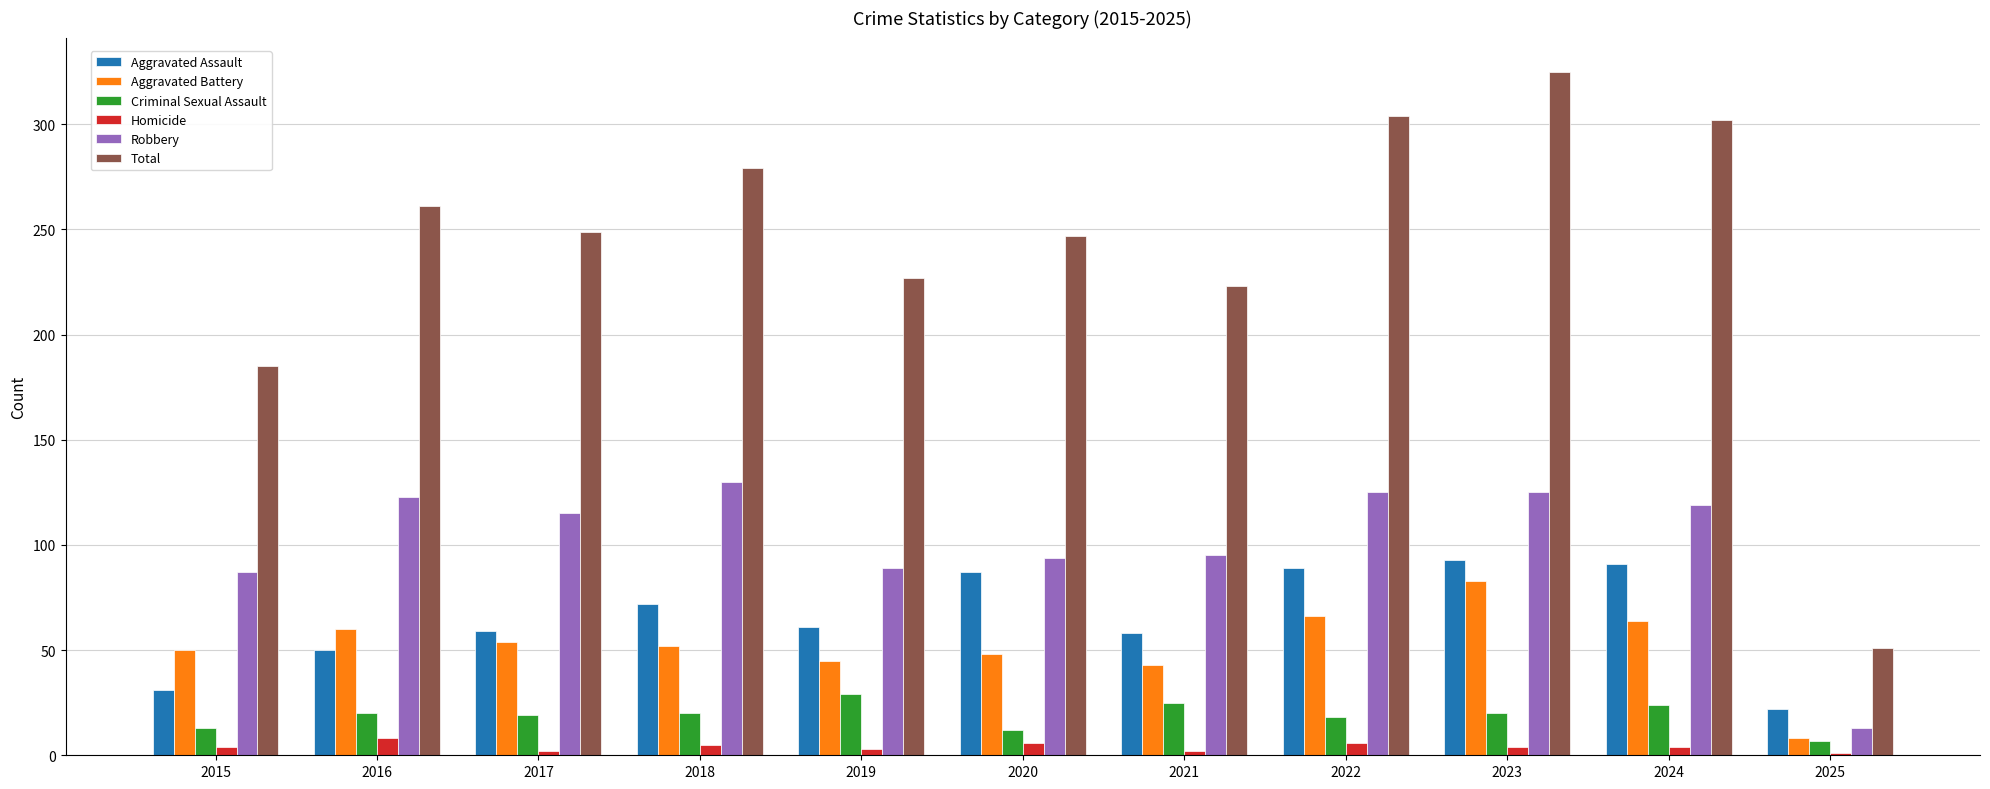

The Criminal Sexual Assault series shows 18 at 2022. True or false?

True